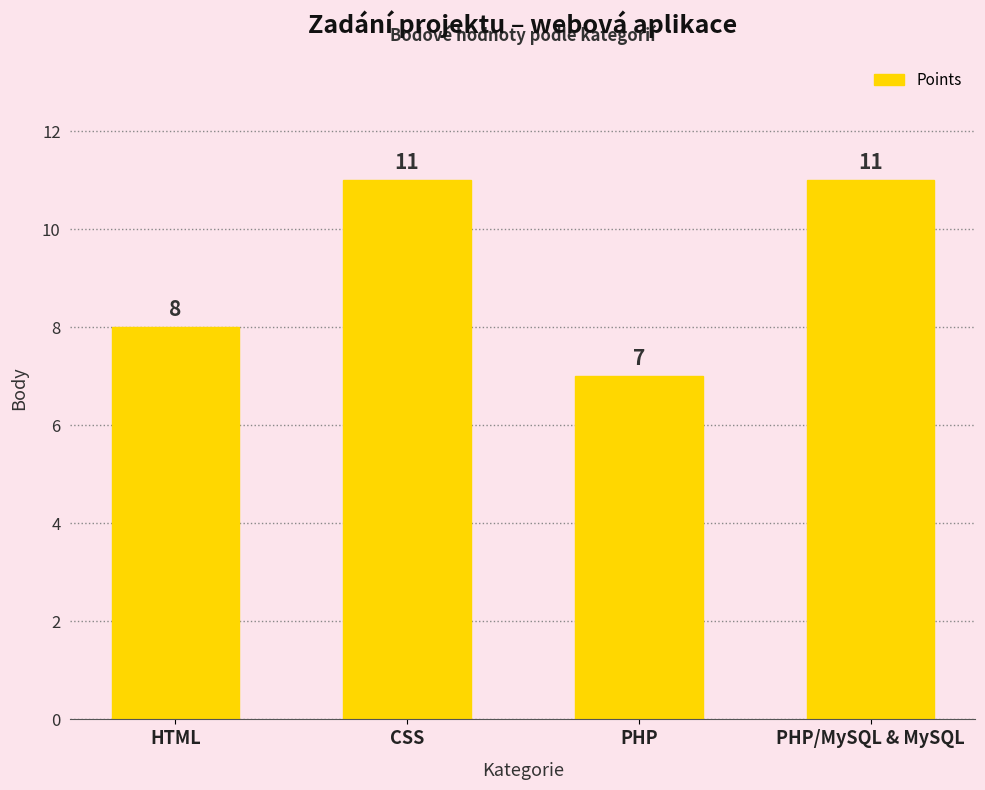

At which label is the value closest to 9?

HTML